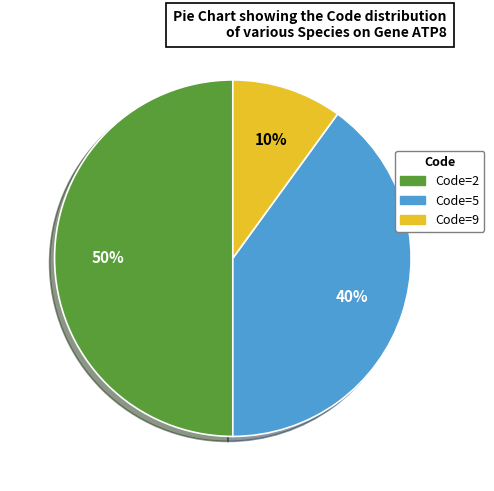

Is Code=5 the majority of the pie?

No